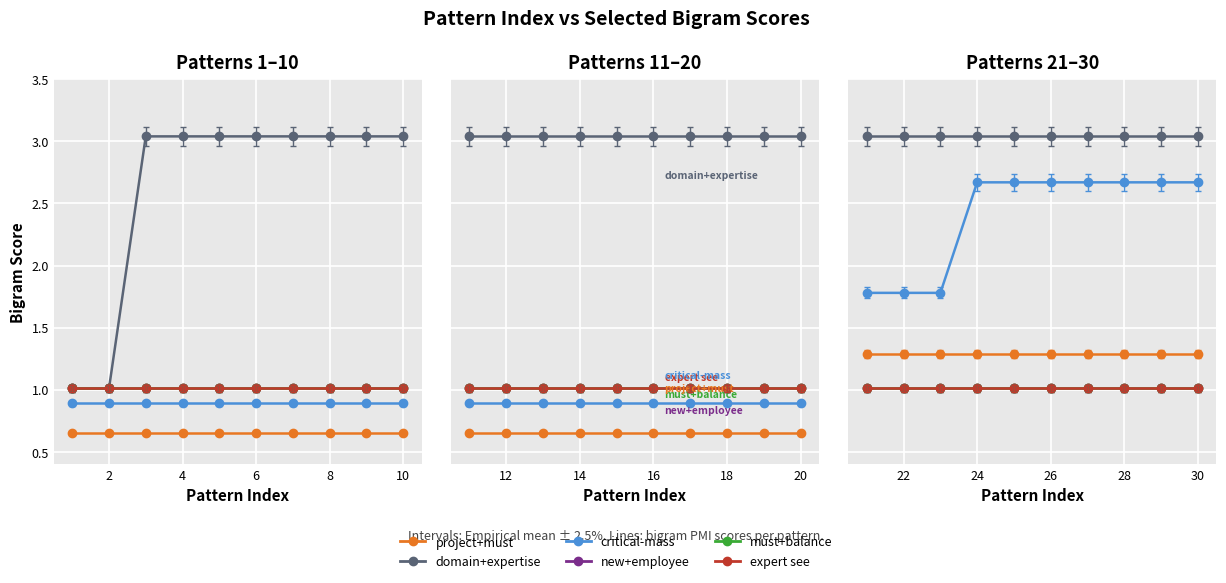

How many lines are shown in the chart?

6